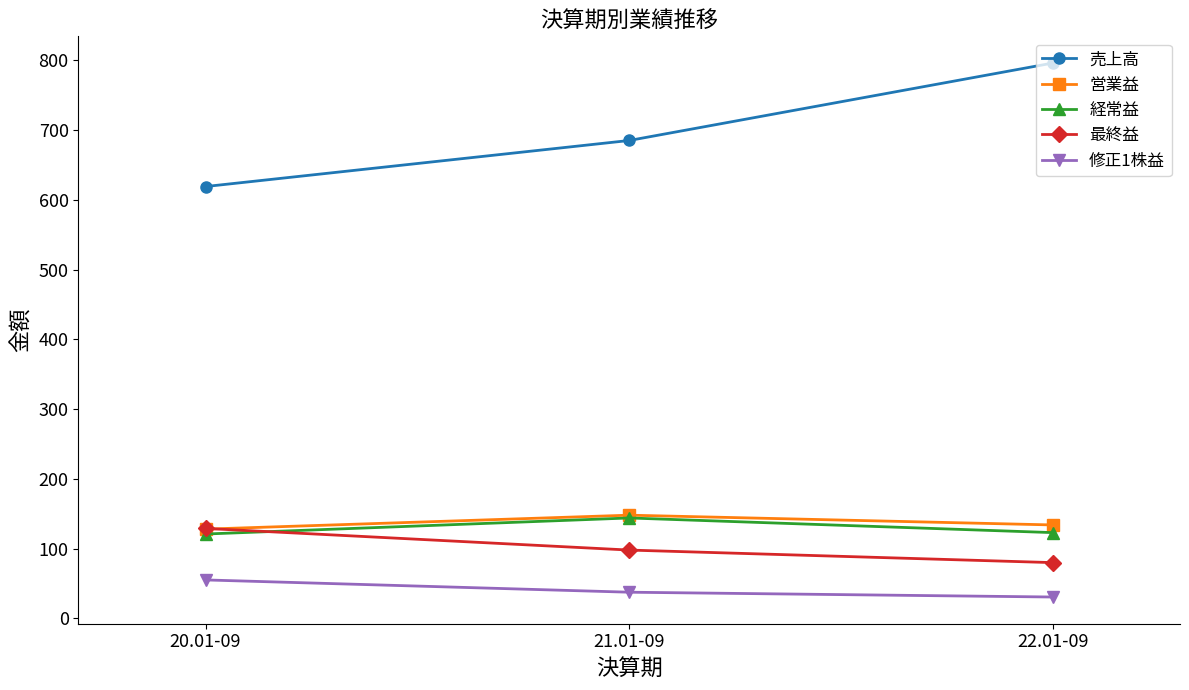

Is the value of 売上高 at 20.01-09 greater than the value of 経常益 at 20.01-09?

Yes